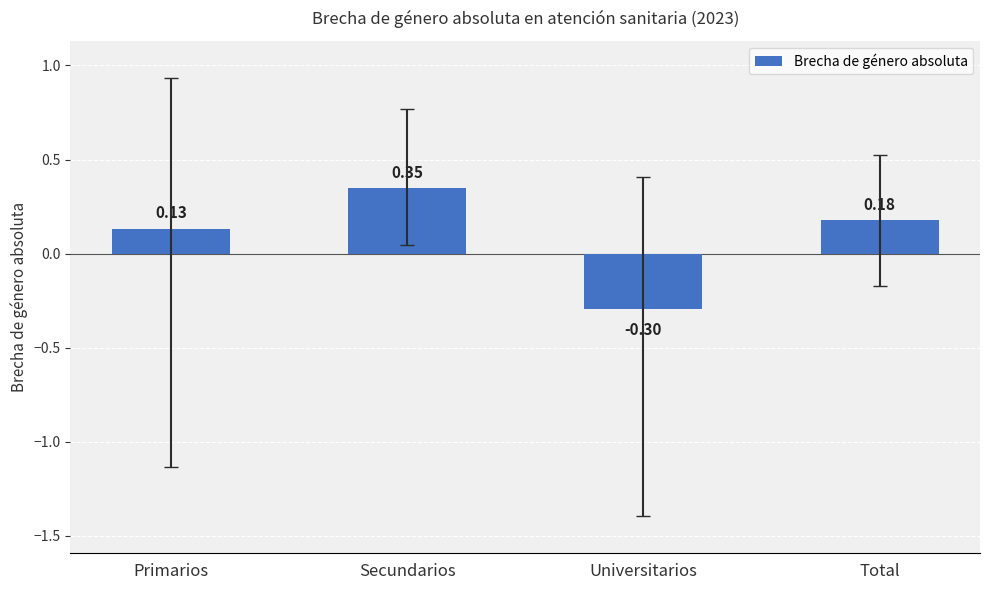

Which label corresponds to the smallest value in the chart?

Universitarios